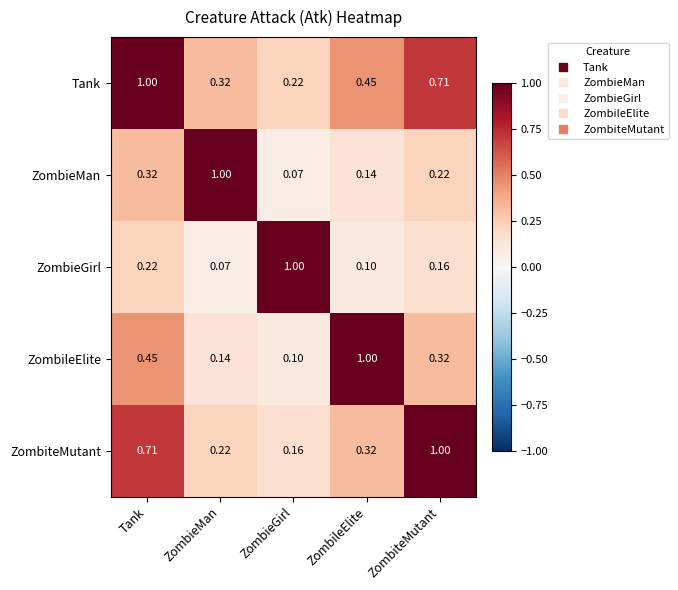

List the labels in order of Tank value, largest first.

Tank, ZombiteMutant, ZombileElite, ZombieMan, ZombieGirl